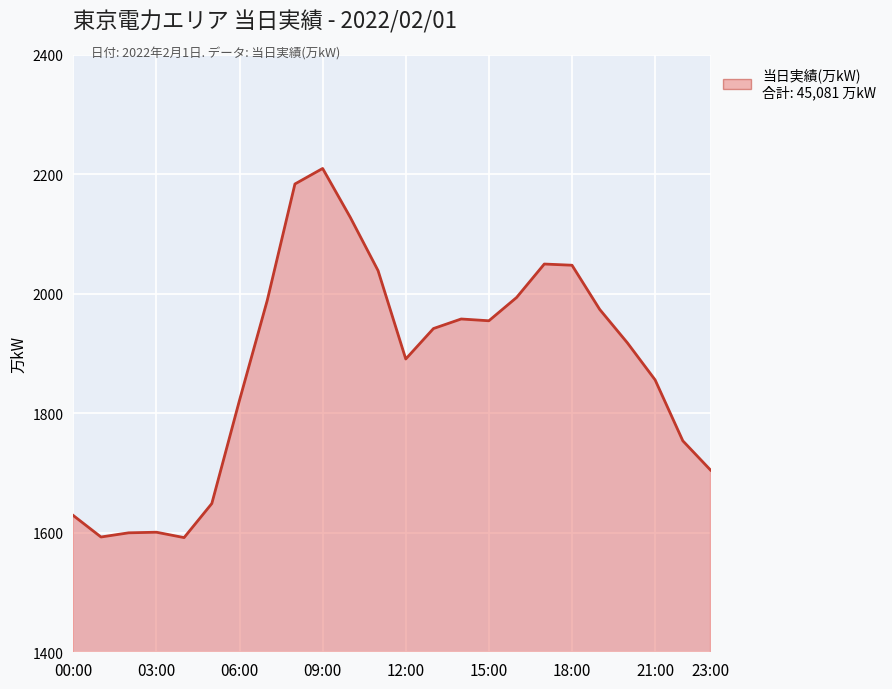

The value at 15:00 is 1955. True or false?

True